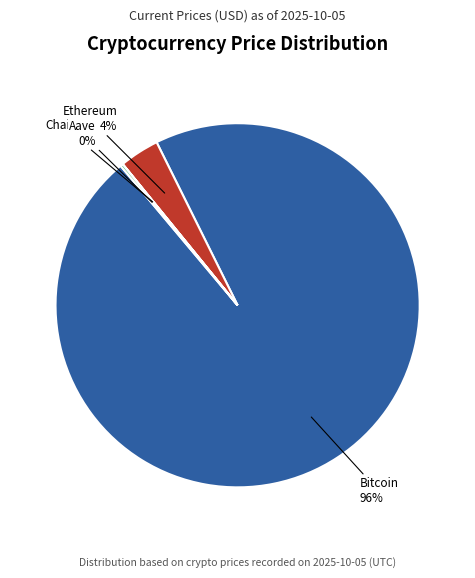

To the nearest percent, what is the difference between the largest and smallest slice percentages?

96%